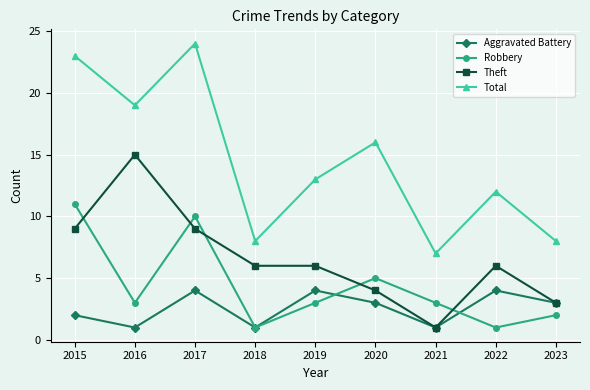

Rank the series at 2022 from lowest to highest value.

Robbery, Aggravated Battery, Theft, Total